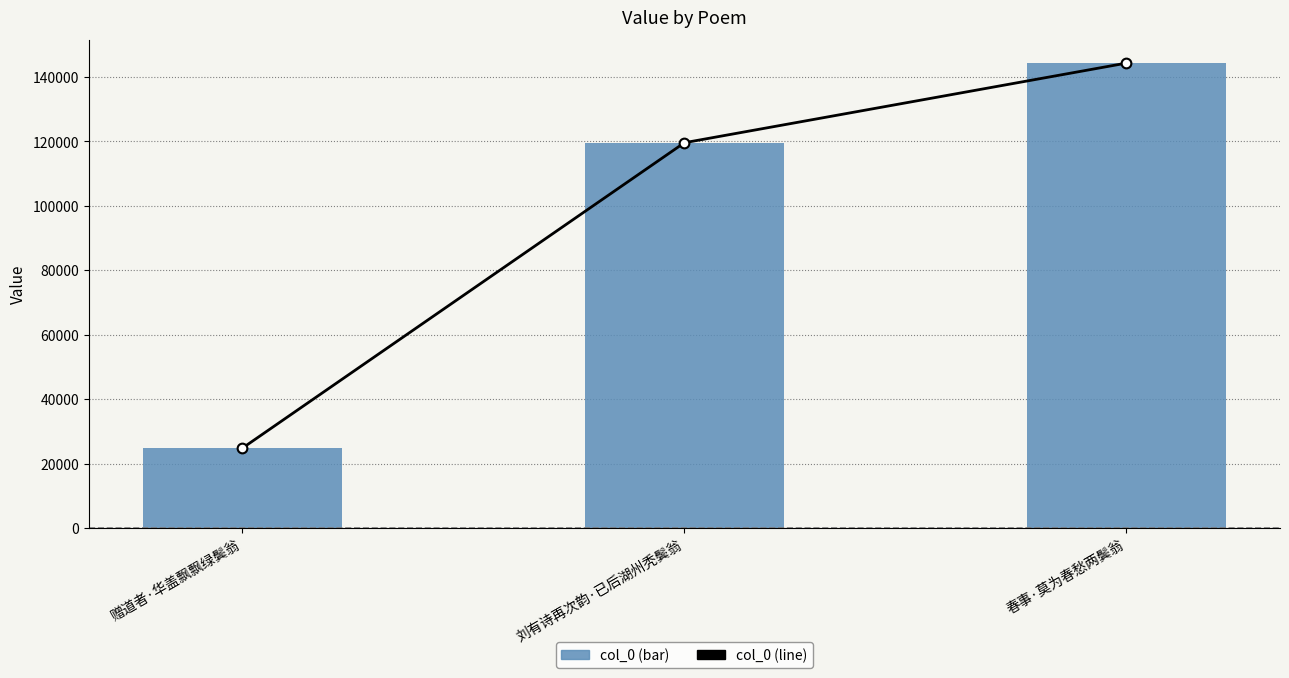

Is the value of col_0 at 春事·莫为春愁两鬓翁 greater than the value of col_0 line at 刘有诗再次韵·已后湖州秃鬓翁?

Yes